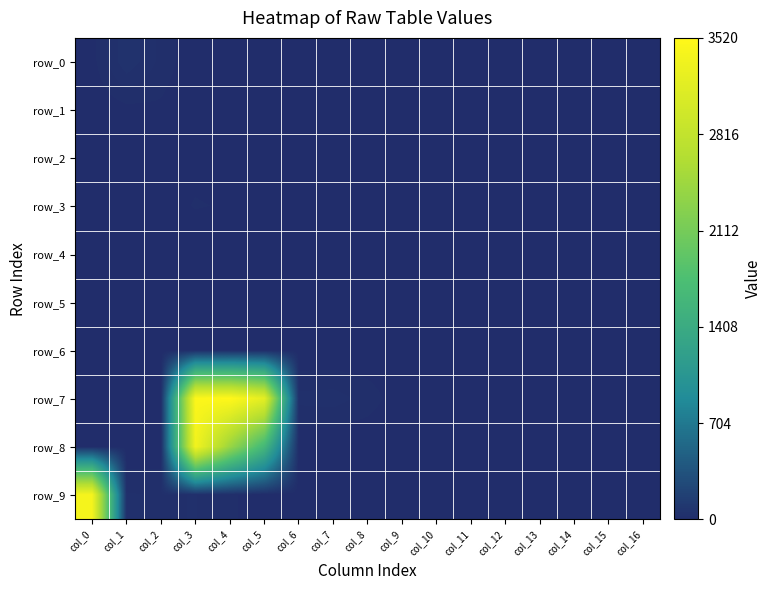

Reading right to left, list all the values displayed in this chart.

row_0: 0	0	0	0	0	0	11	10	6	2	1	6	3	2	23	53	8
row_1: 0	0	0	0	0	0	0	0	0	8	8	13	1	0	11	9	2
row_2: 0	0	0	0	0	0	0	0	0	0	0	0	3	8	7	0	0
row_3: 0	3	0	0	0	0	0	0	0	0	0	0	12	15	6	8	2
row_4: 0	0	5	5	4	0	0	0	0	0	0	13	1	0	0	0	2
row_5: 0	0	0	2	6	3	0	0	0	0	0	10	0	0	0	0	0
row_6: 0	0	0	0	0	0	0	2	1	0	0	0	0	6	0	4	3
row_7: 0	7	4	2	0	0	1	3	22	34	32	3208	3520	3480	10	3	5
row_8: 0	0	0	0	0	0	0	0	0	0	0	1619	2421	3368	3	0	0
row_9: 0	10	5	2	0	0	0	0	0	0	0	0	18	28	26	29	3401